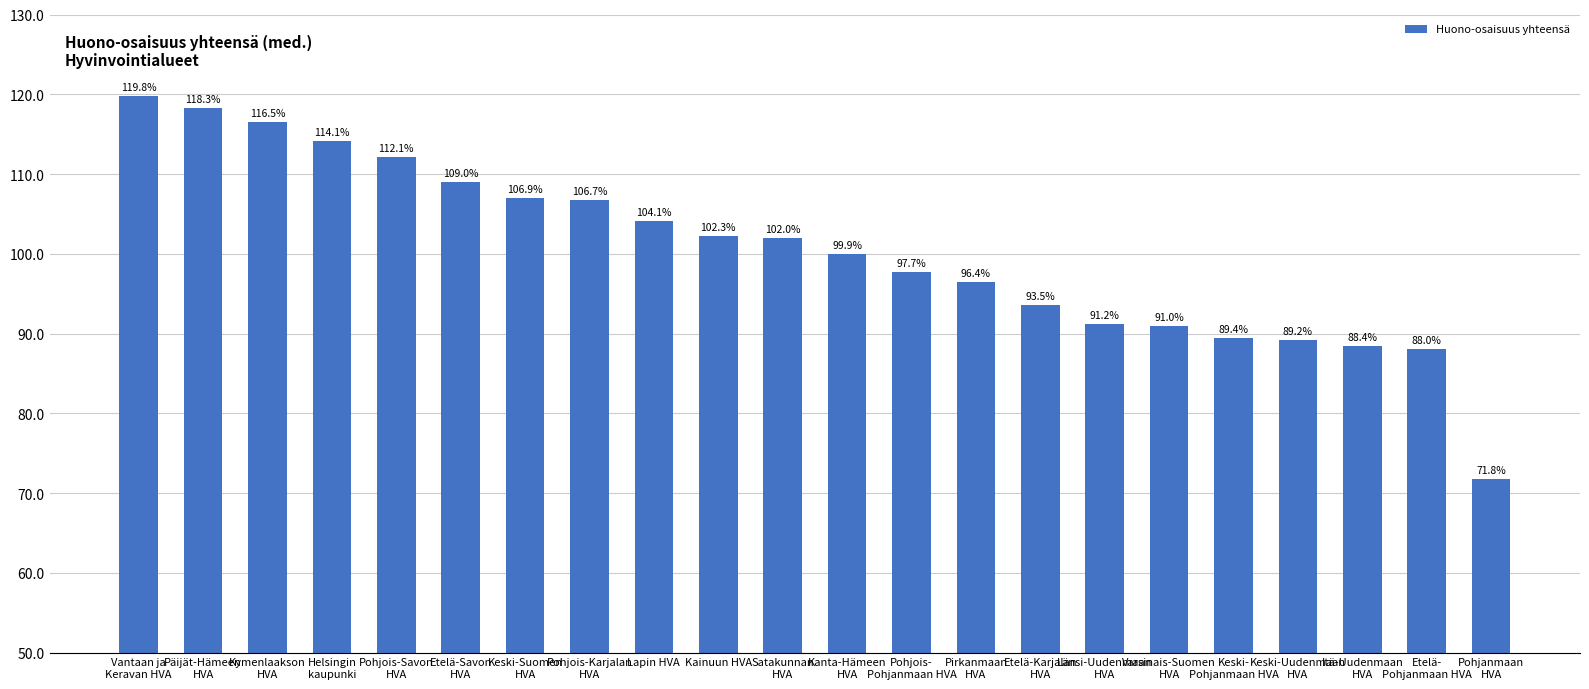

Approximately how many times larger is the value at Pohjanmaan
HVA compared to Pohjois-Karjalan
HVA?

0.7